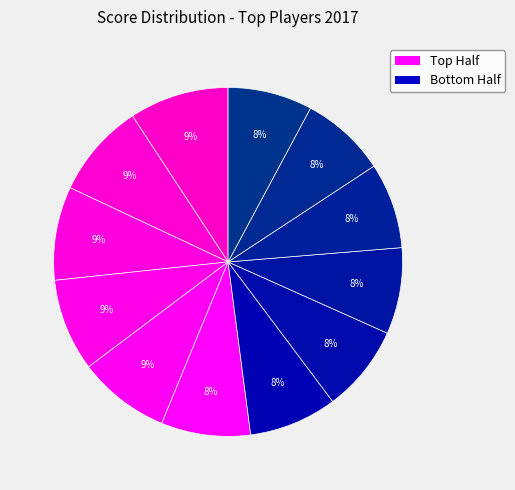

Is there any slice that represents more than half of the pie?

No